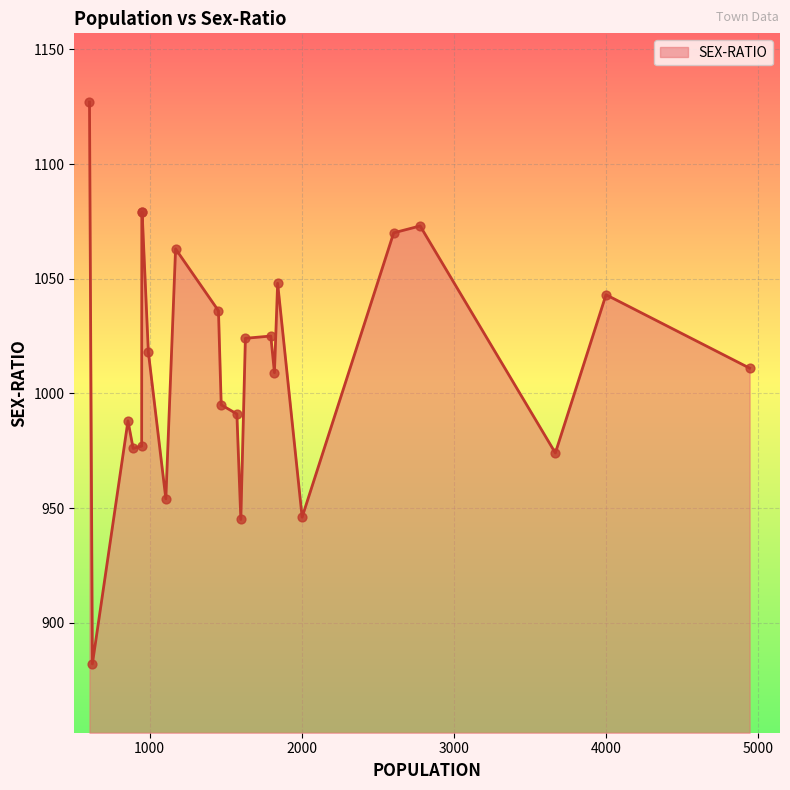

What is the greatest value displayed?

1127